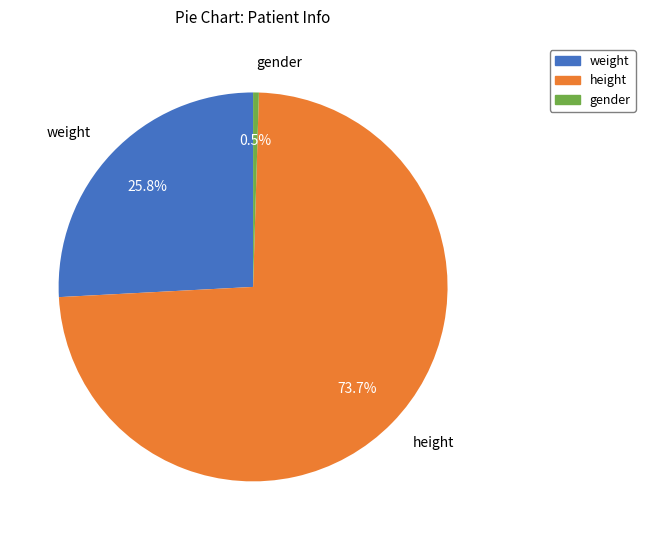

What is the total percentage of weight and gender?

26.3%